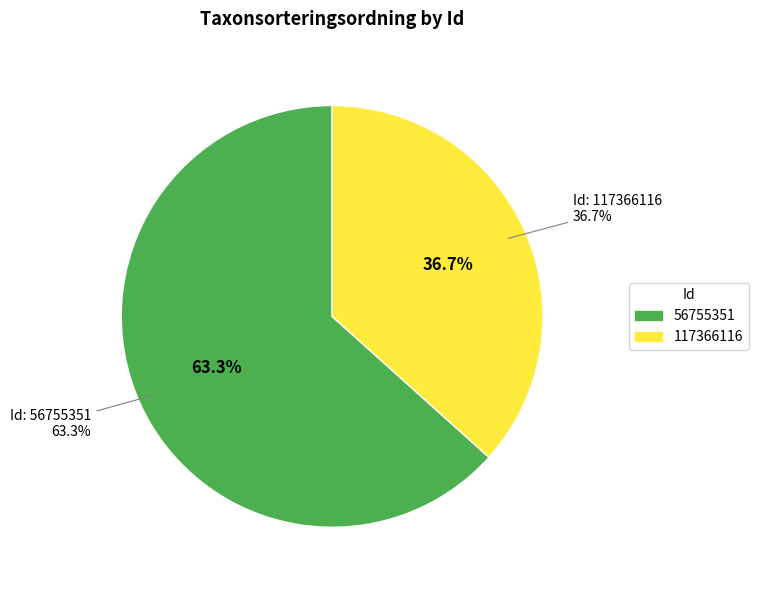

Does 117366116 account for over 50% of the chart?

No